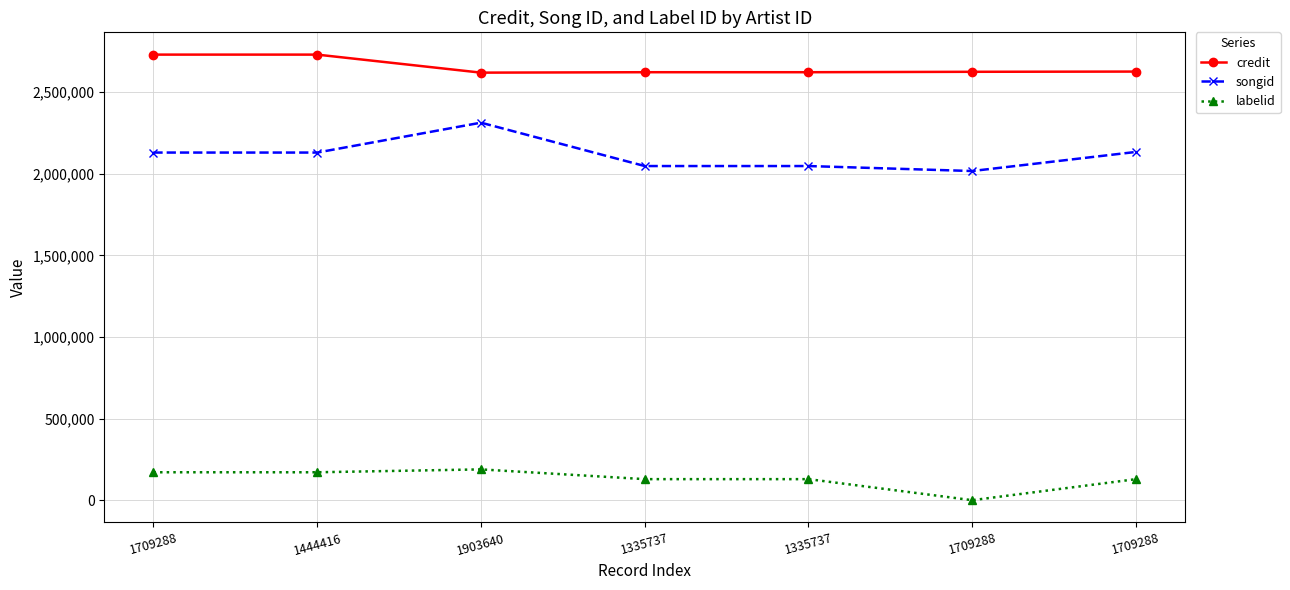

Where does the songid series first go above 2129457?

1903640